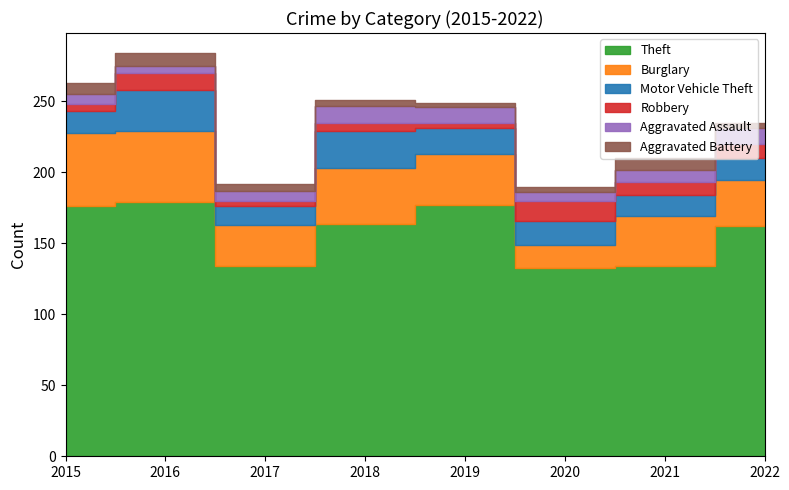

Reading left to right, transcribe all the data shown in this chart.

Theft: 176	179	134	164	177	133	134	162
Burglary: 52	50	29	39	36	16	35	33
Motor Vehicle Theft: 15	29	13	26	18	17	15	15
Robbery: 5	12	4	6	4	14	9	10
Aggravated Assault: 7	5	7	12	11	6	9	11
Aggravated Battery: 8	9	5	4	3	4	8	4